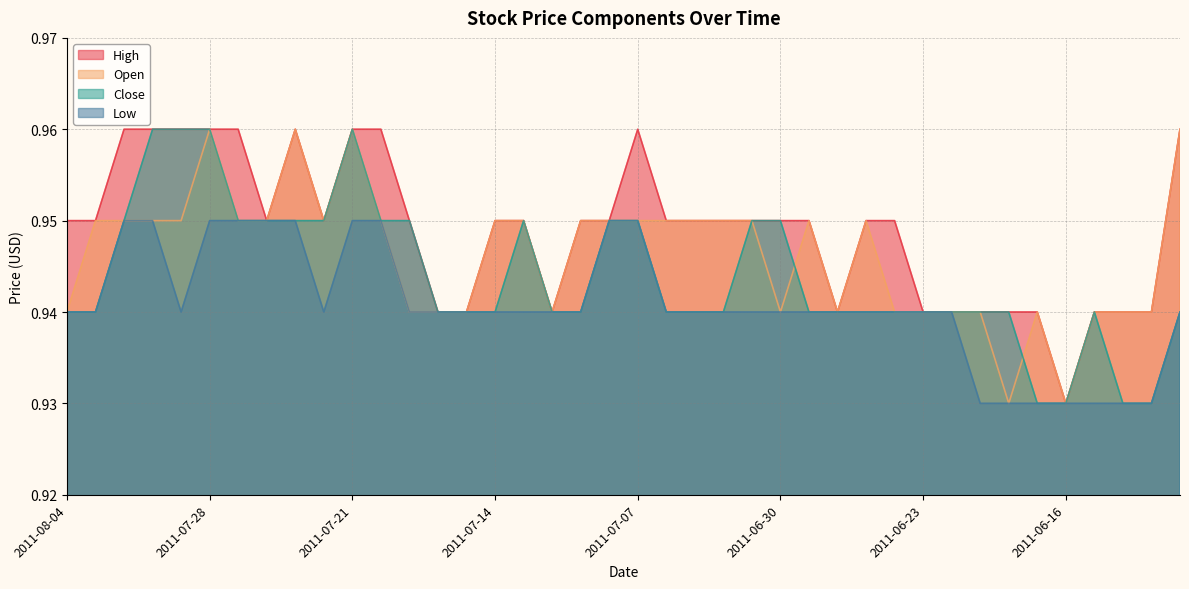

At how many categories does at least one series exceed 0?

40